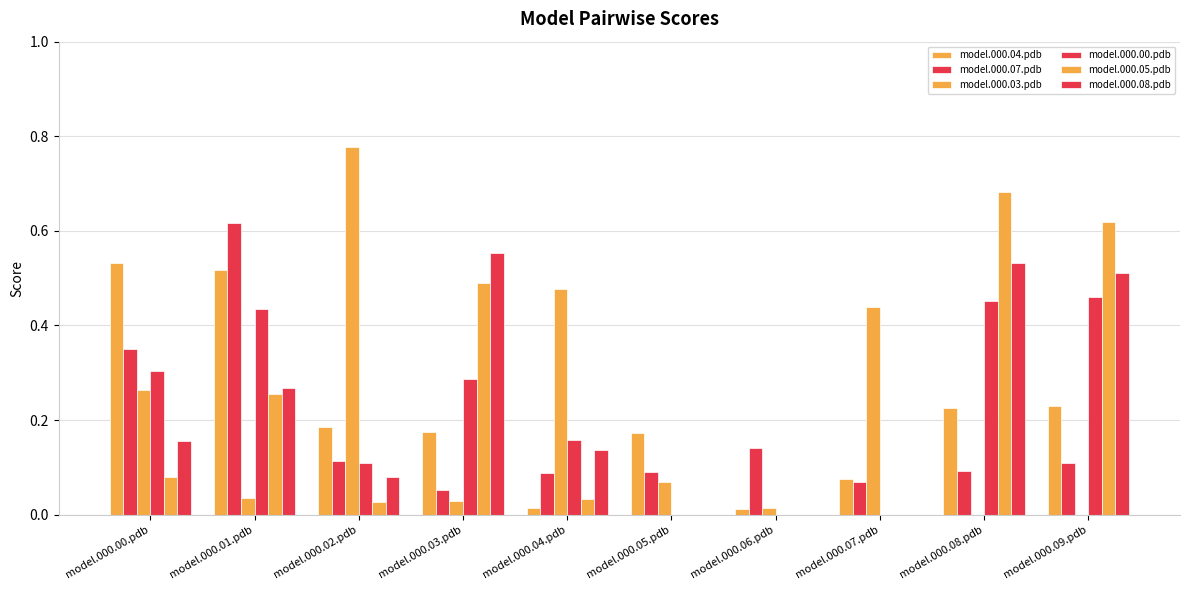

What is the total value across all series at model.000.02.pdb?

1.3